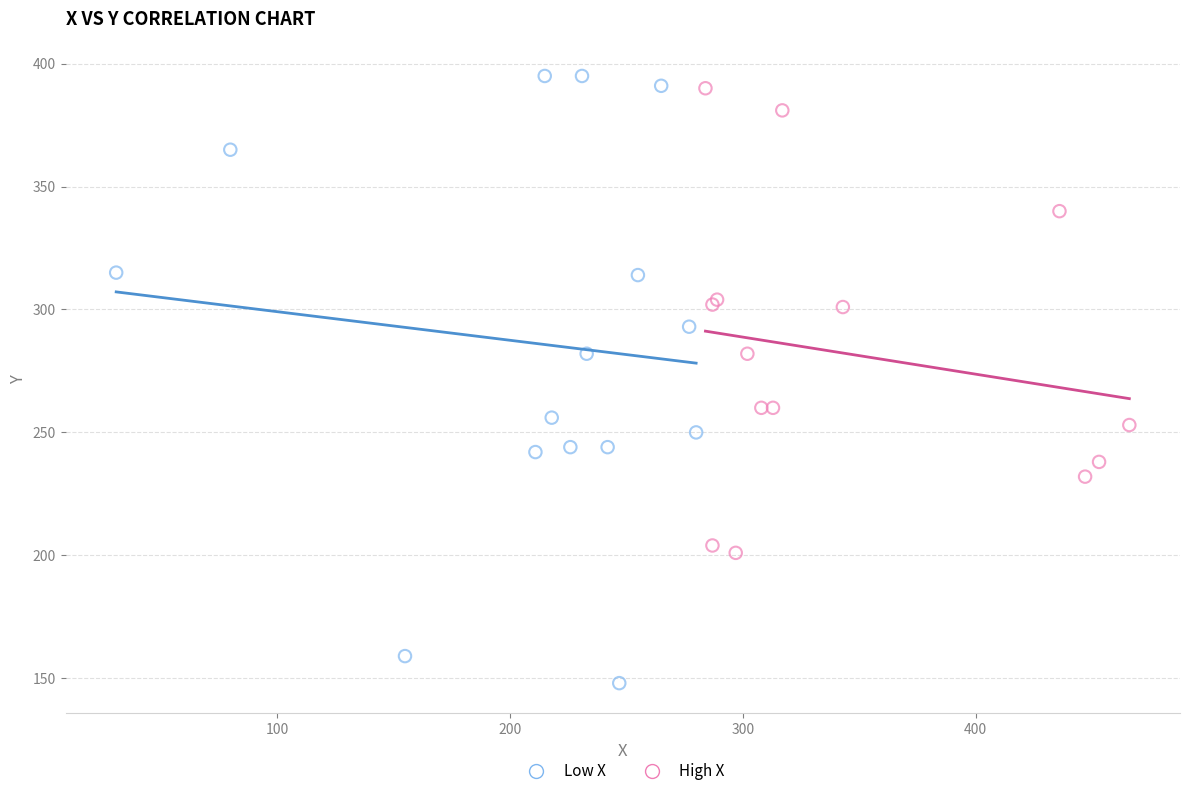

Which series reaches the minimum Y coordinate?

Low X